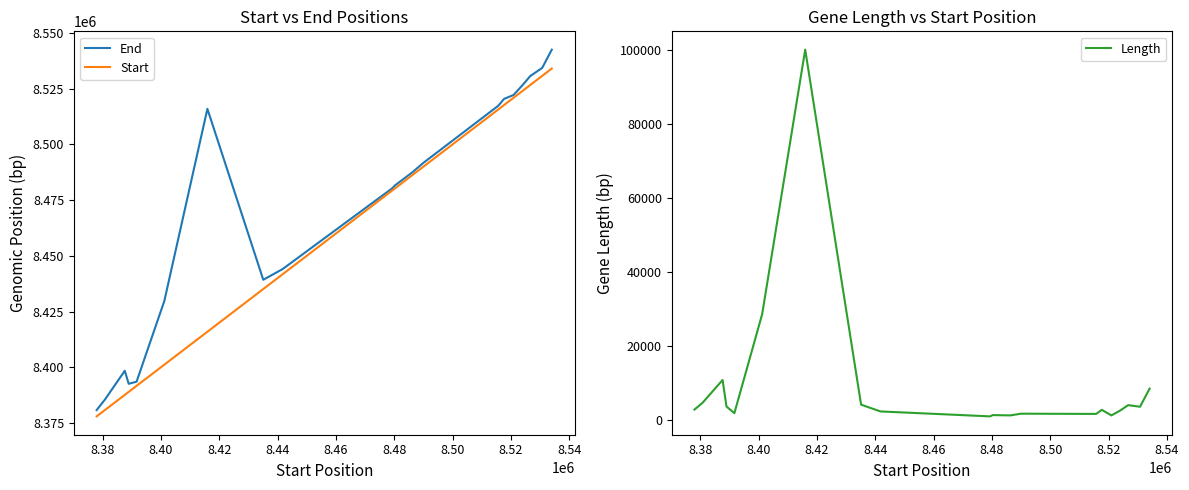

What is the minimum value for Start?

8377974